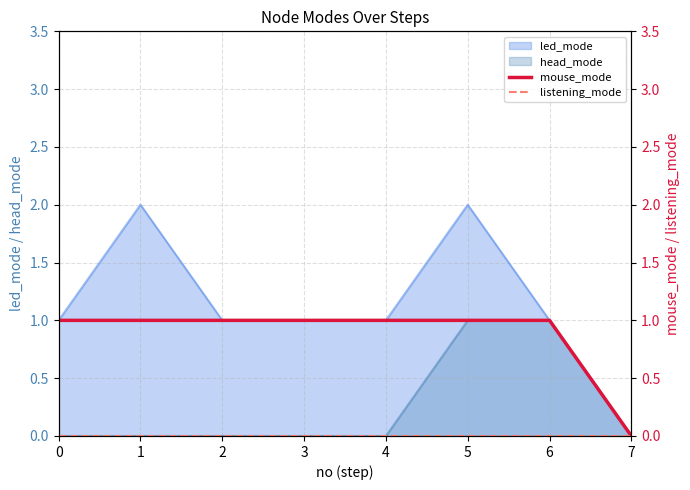

What is the sum of all mouse_mode values?

7